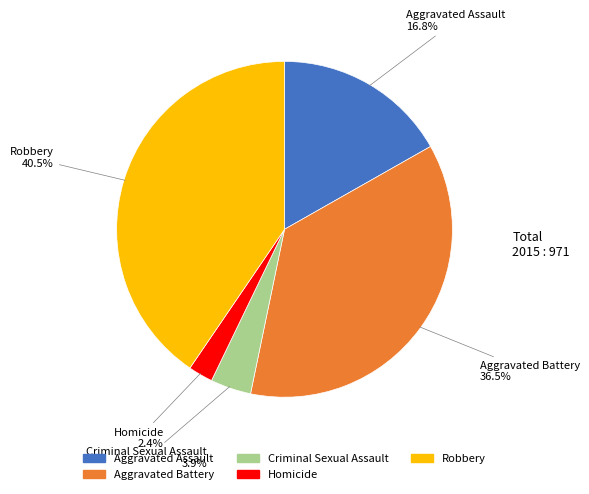

Is it true that Homicide is 2% of the pie?

True